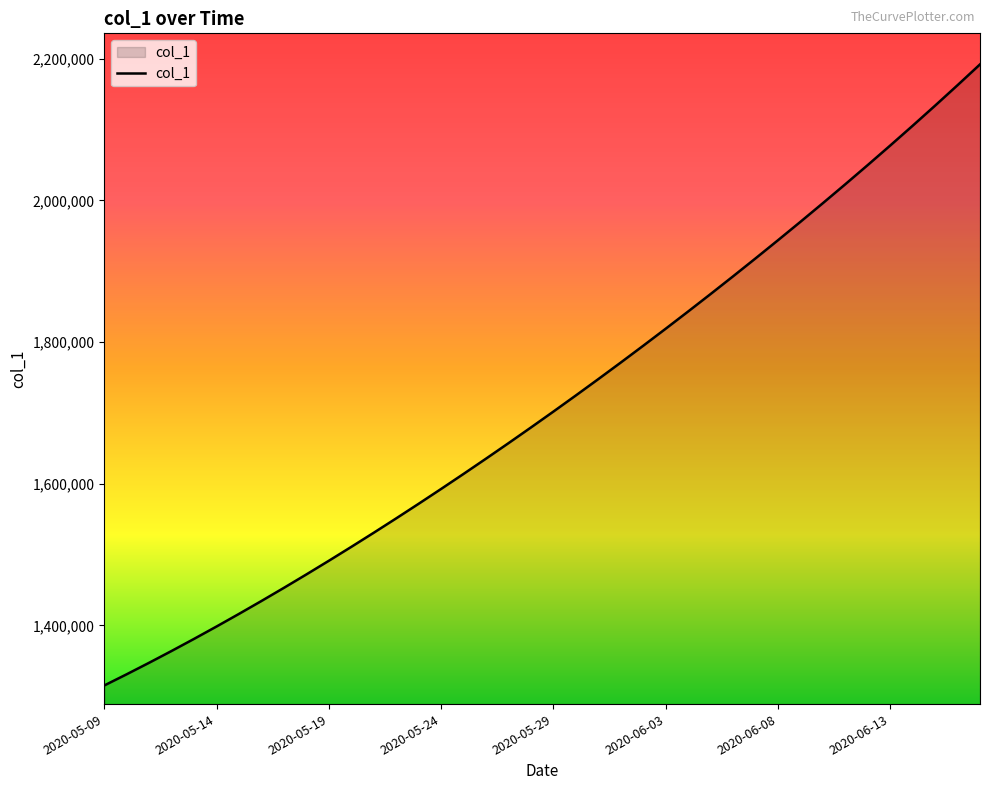

True or false: there are more than 2 points higher than both neighbors.

False